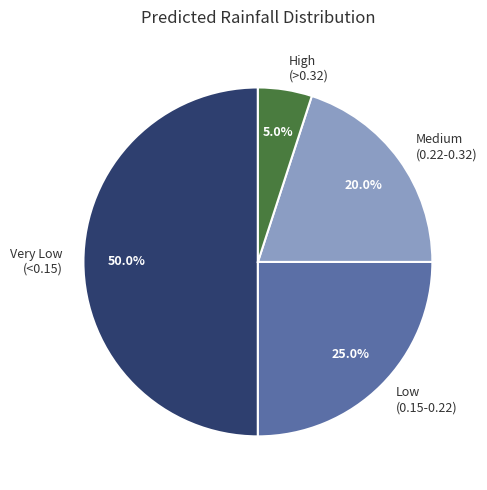

Rank the categories by value from highest to lowest.

Very Low (<0.15), Low (0.15-0.22), Medium (0.22-0.32), High (>0.32)